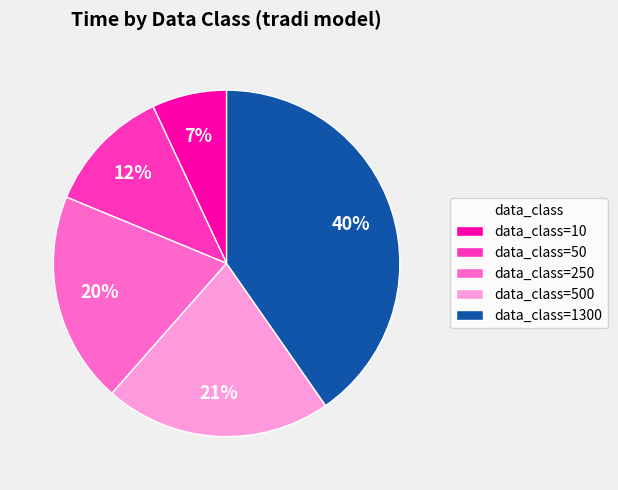

To the nearest percent, what is the average slice percentage?

20%